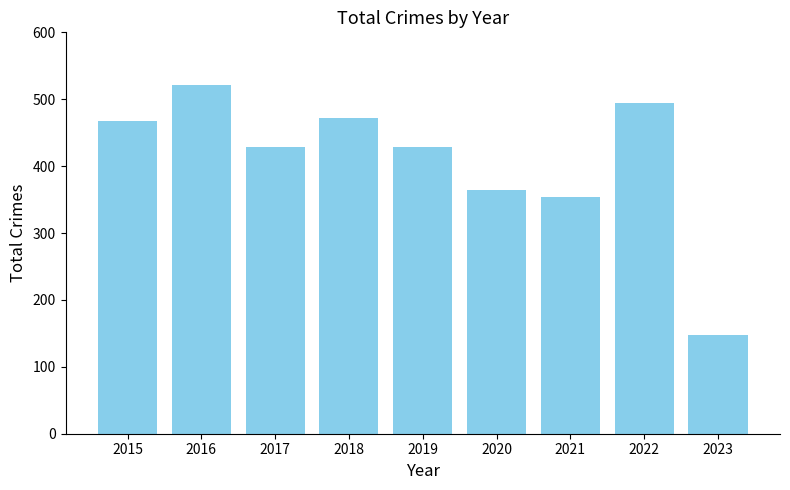

What is the average value?

409